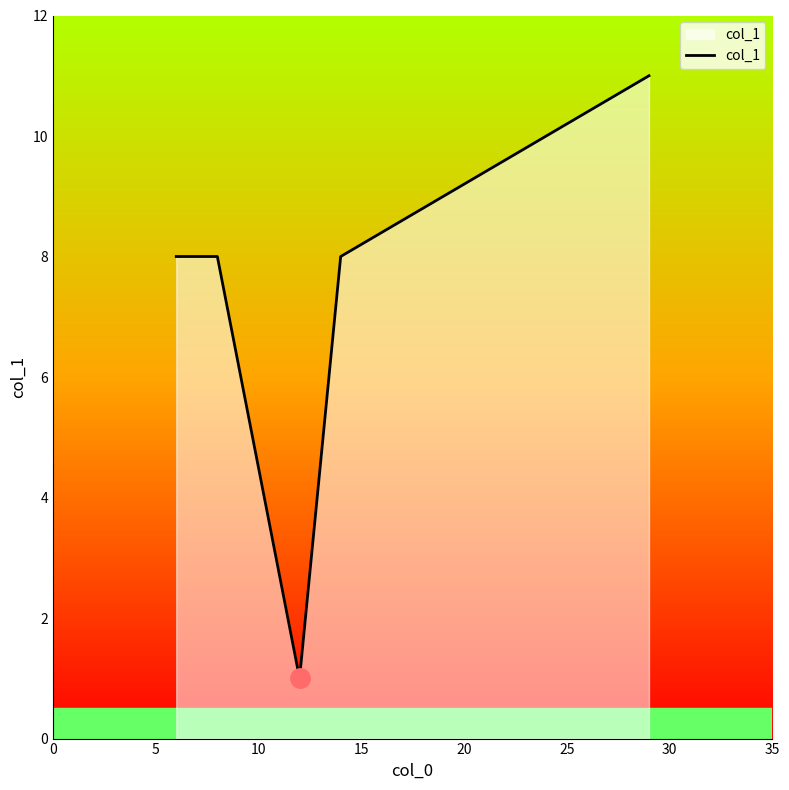

What is the difference between the maximum and second lowest values?

3